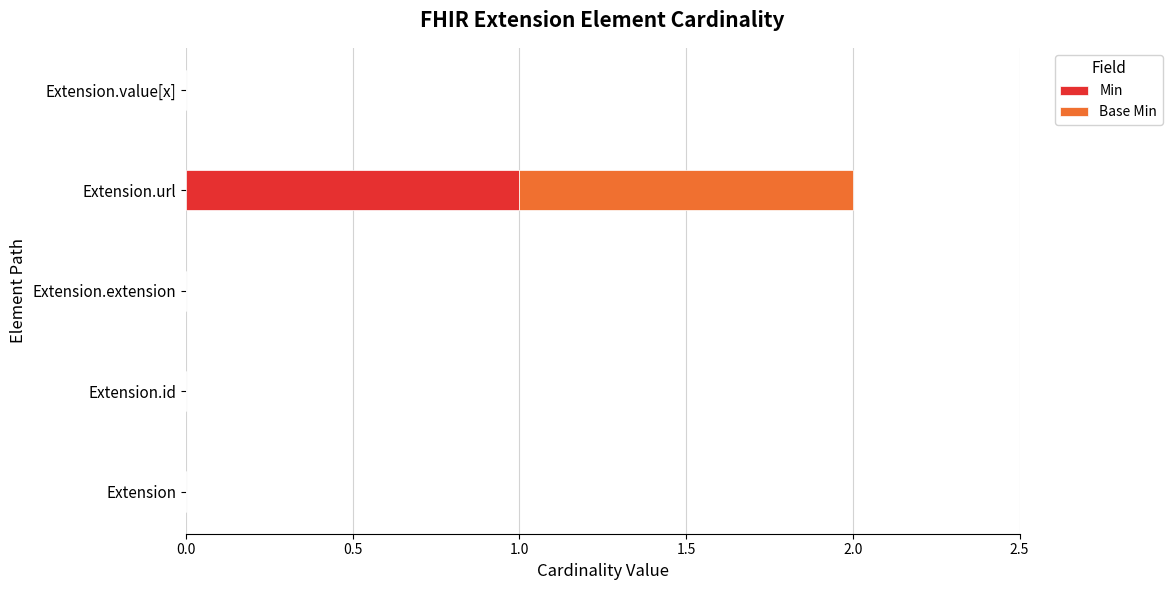

How many data points does each series have?

5